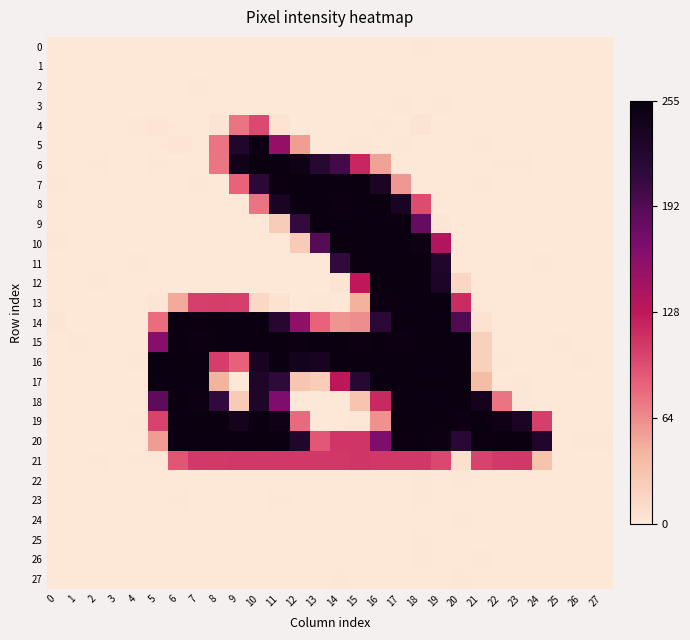

Which series changed the most between 11 and 18?

6